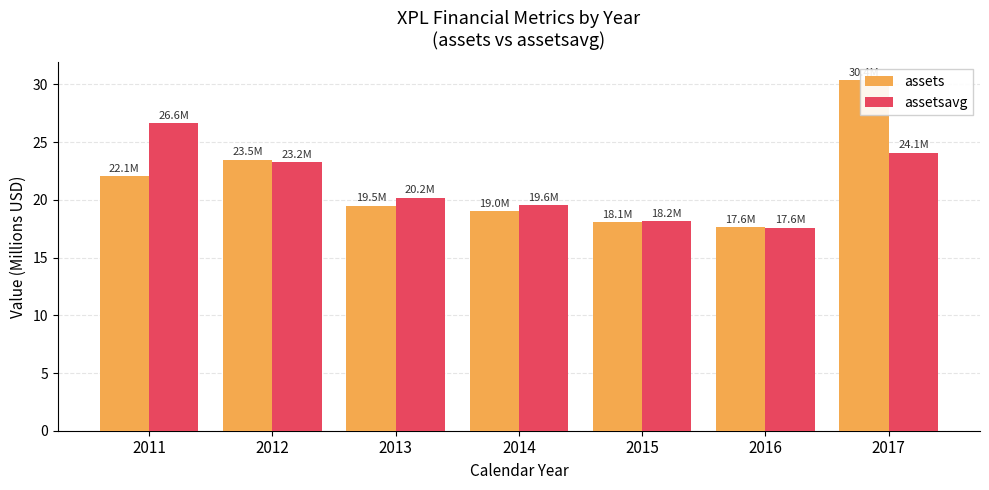

What is the difference between the maximum and minimum values in the assets series?

12.8